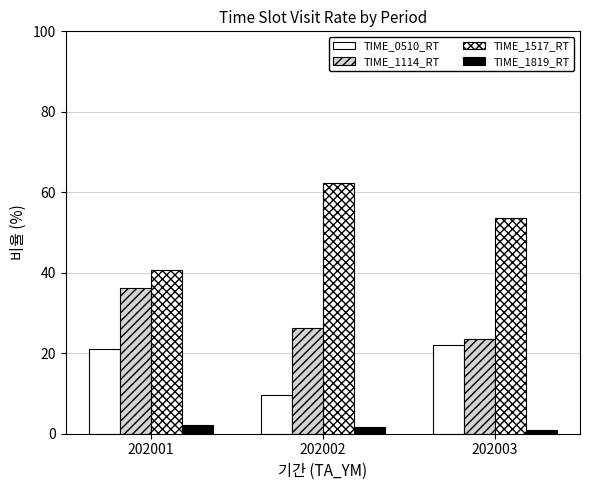

List the labels in order of TIME_1517_RT value, largest first.

202002, 202003, 202001